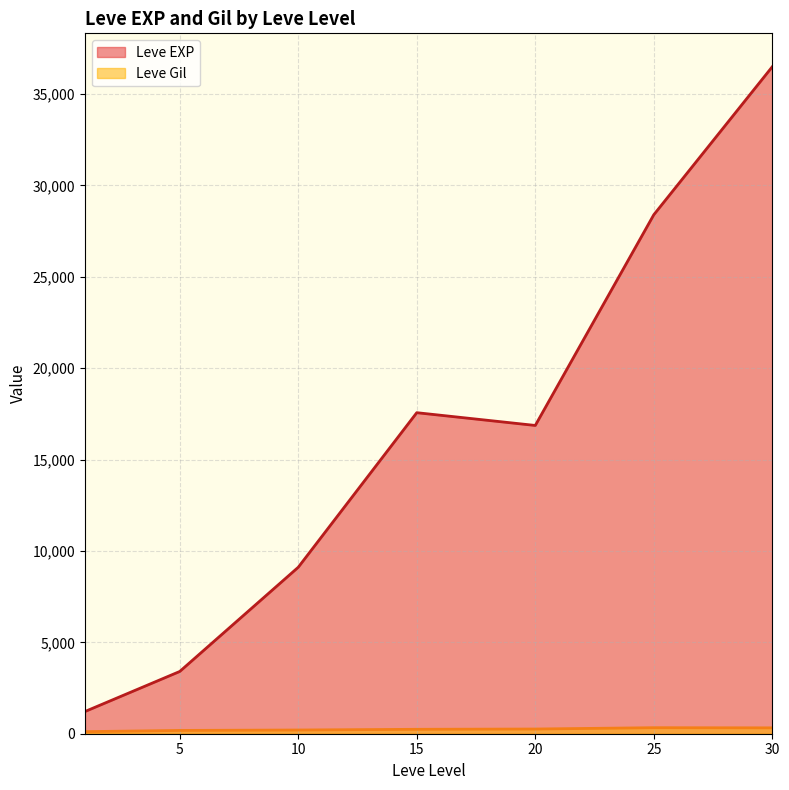

True or false: Leve Gil and Leve EXP intersect in this chart.

False